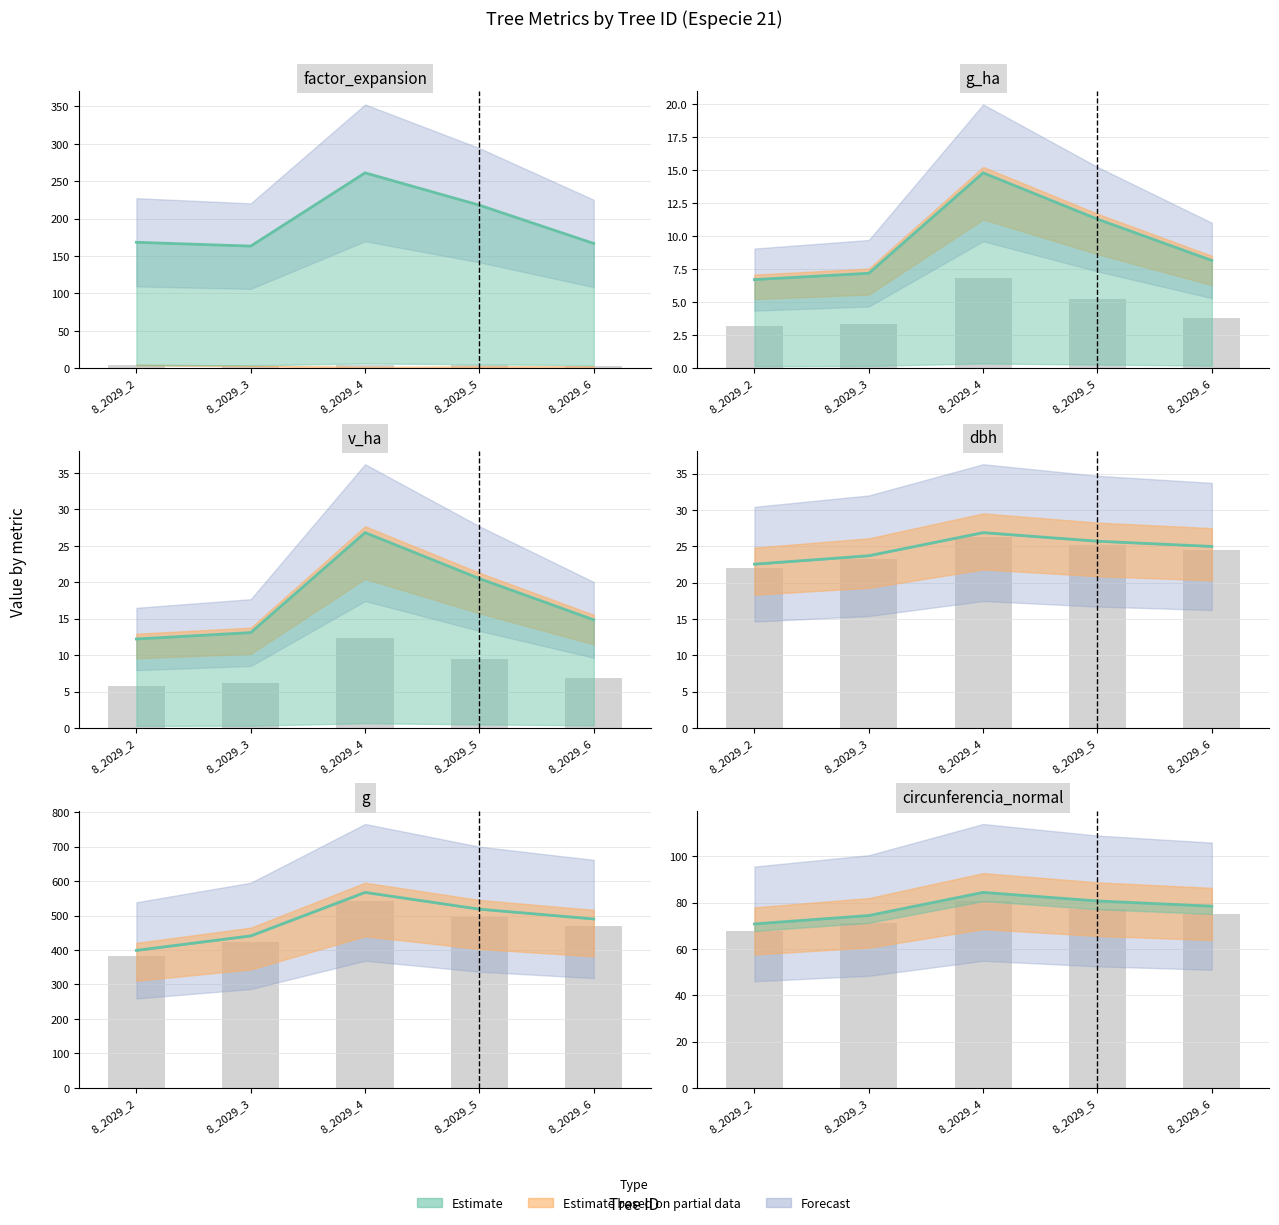

What is the total value across all series at 8_2029_5?

874.7